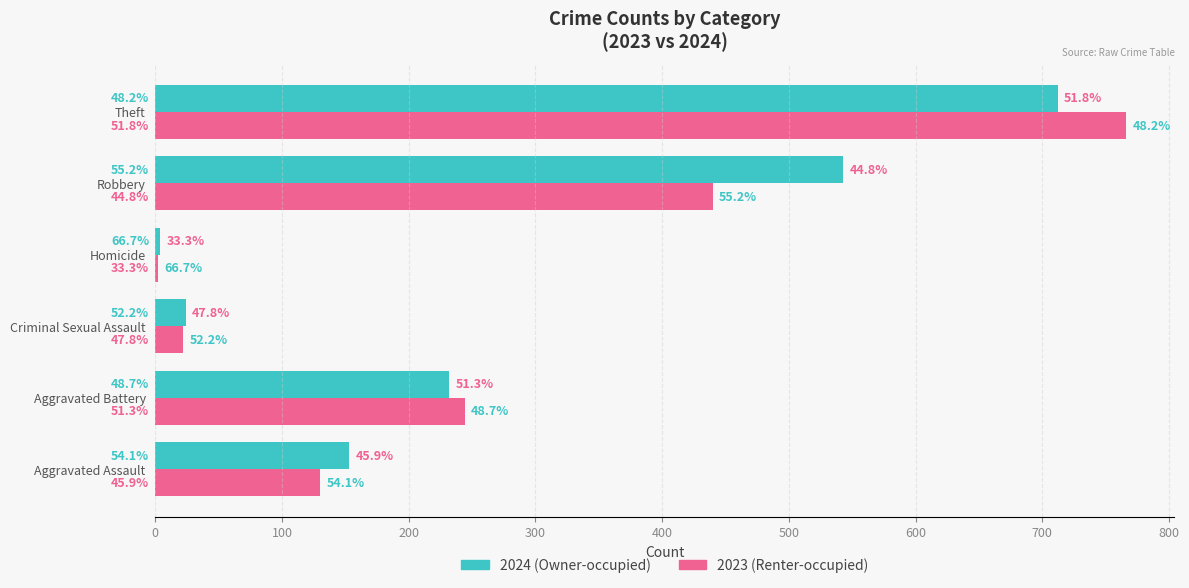

Are the bars horizontal?

Yes